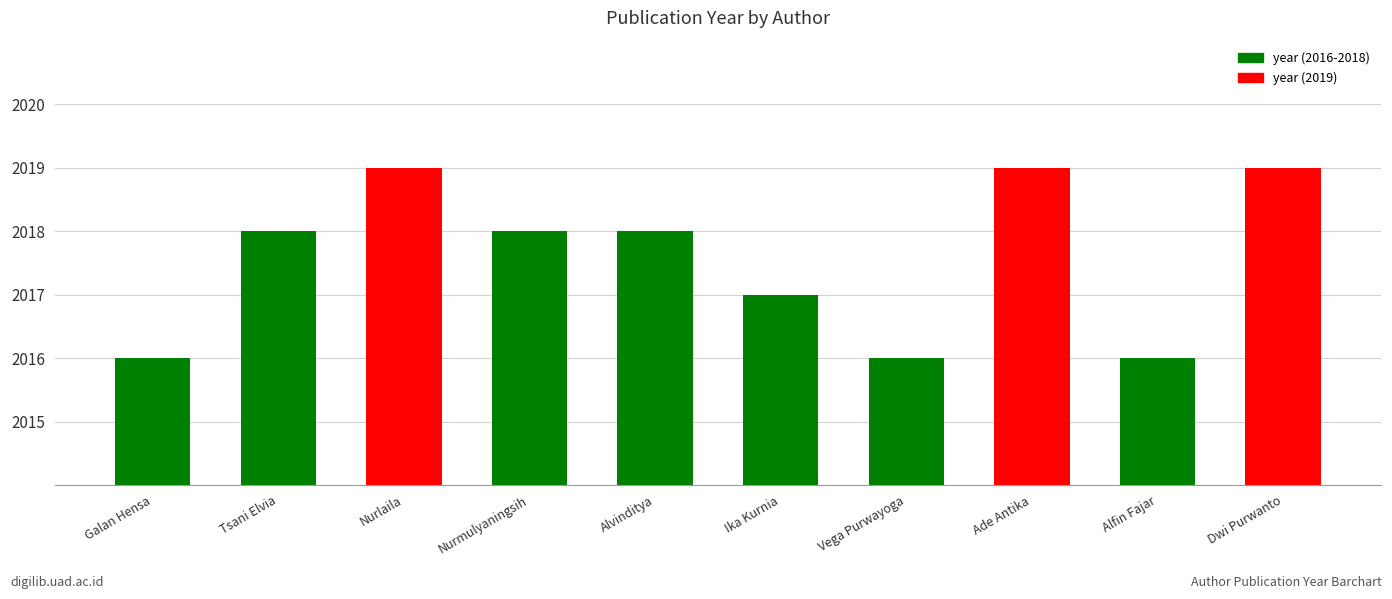

What is the sum of all values?

20176